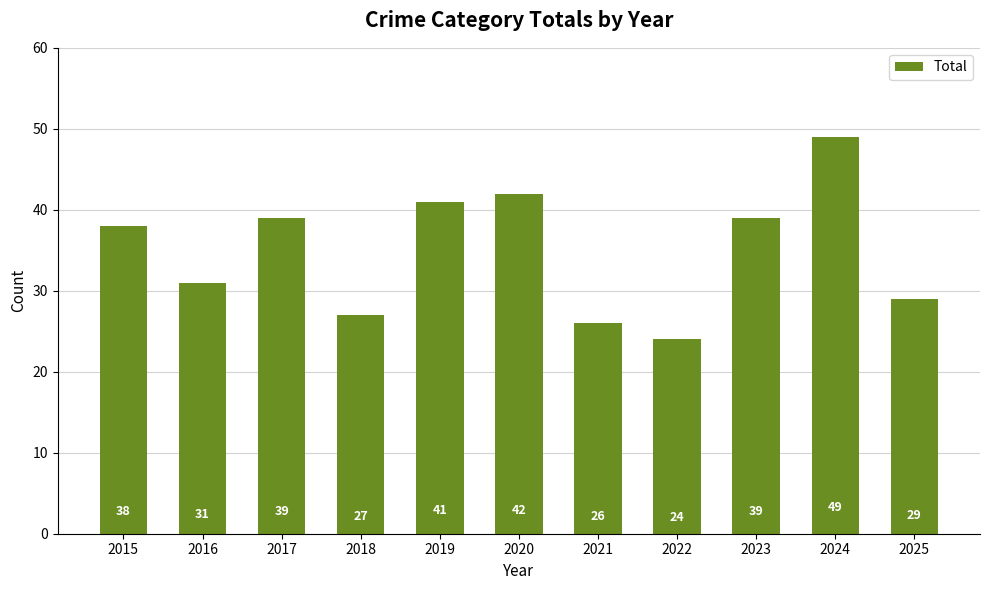

What is the value of the 8th bar from the left?

24